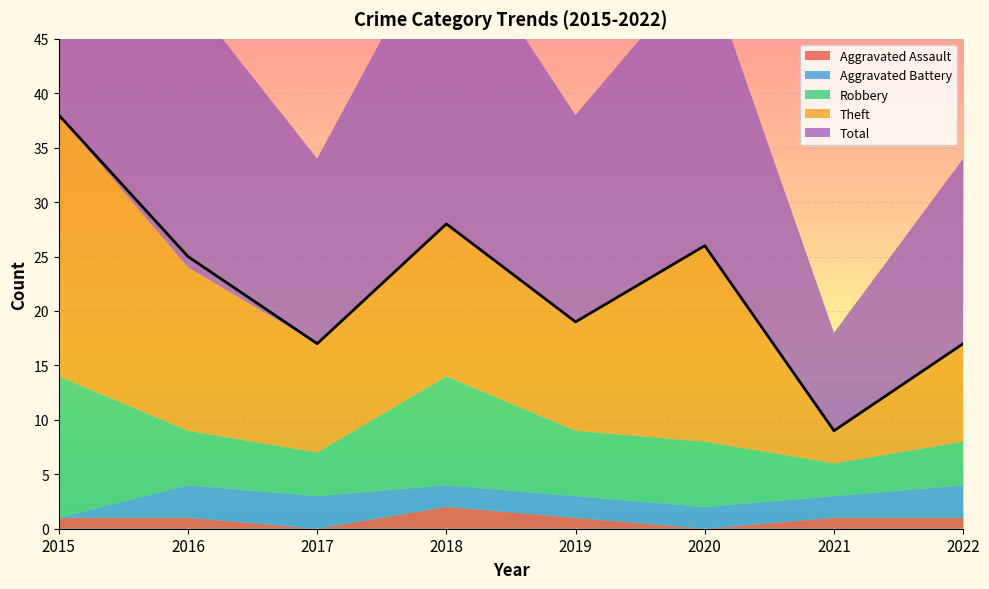

The value of Robbery at 2016 is 2. True or false?

False